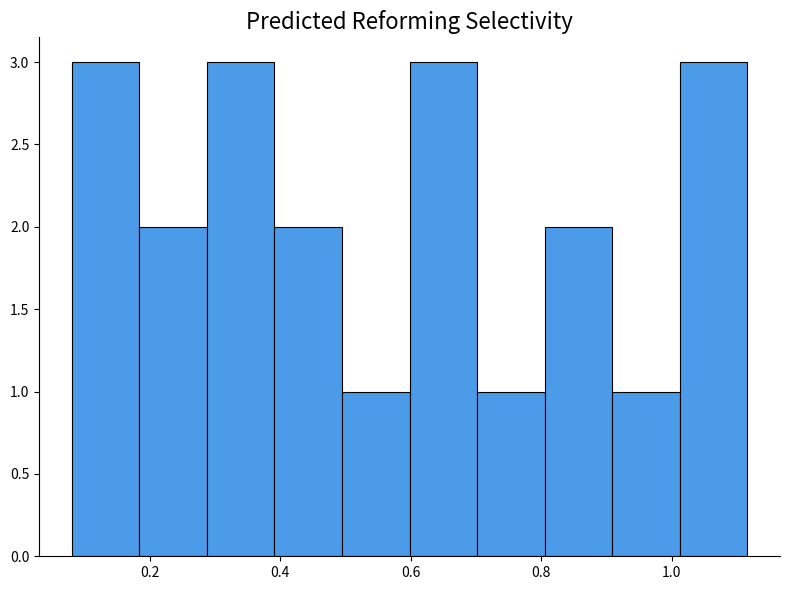

Reading left to right, transcribe this chart: for each bar, give the range it covers on the x-axis and its height. Neither the bar edges nor the heights are printed on the chart, so give them approximately, as read against the axes.

0.08 to 0.18: 3
0.18 to 0.28: 2
0.28 to 0.40: 3
0.40 to 0.50: 2
0.50 to 0.60: 1
0.60 to 0.70: 3
0.70 to 0.80: 1
0.80 to 0.90: 2
0.90 to 1.02: 1
1.02 to 1.12: 3